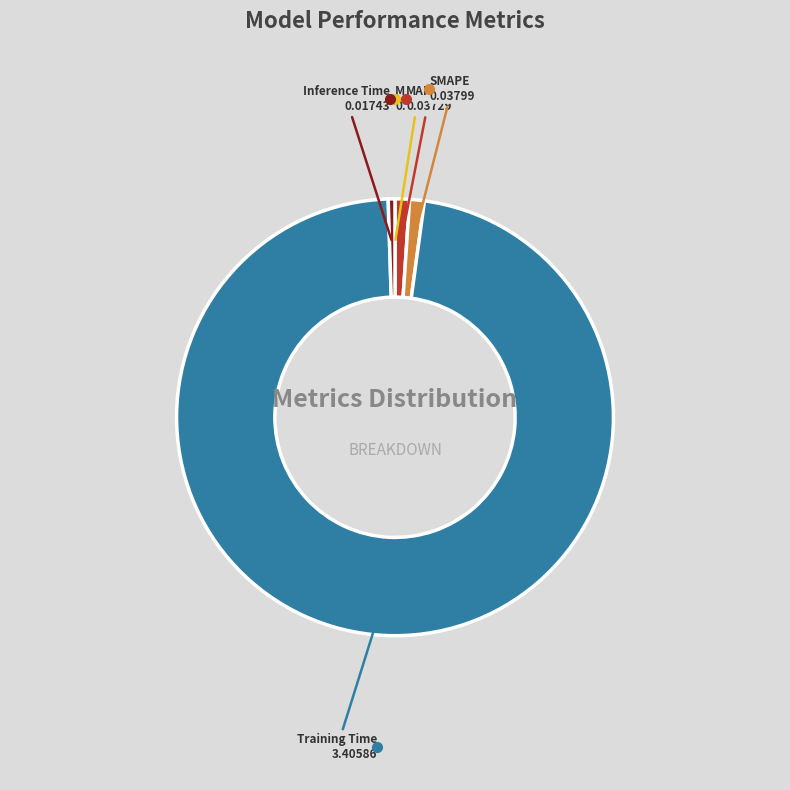

Is there any slice that represents more than half of the pie?

Yes